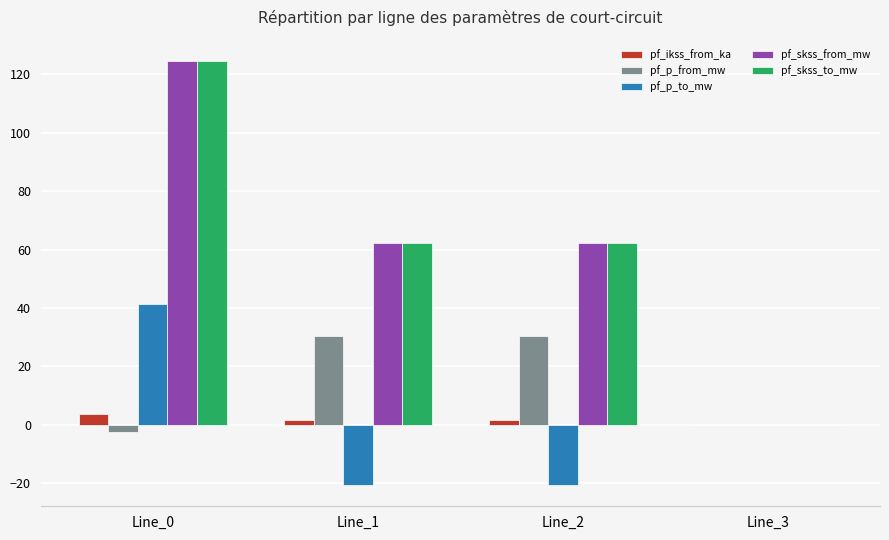

Reading left to right, list all the values displayed in this chart.

pf_ikss_from_ka: 3.6	1.8	1.8	0.0
pf_p_from_mw: -2.5	30.3	30.3	0.0
pf_p_to_mw: 41.3	-20.6	-20.6	0.0
pf_skss_from_mw: 124.6	62.3	62.3	0.0
pf_skss_to_mw: 124.6	62.3	62.3	0.0